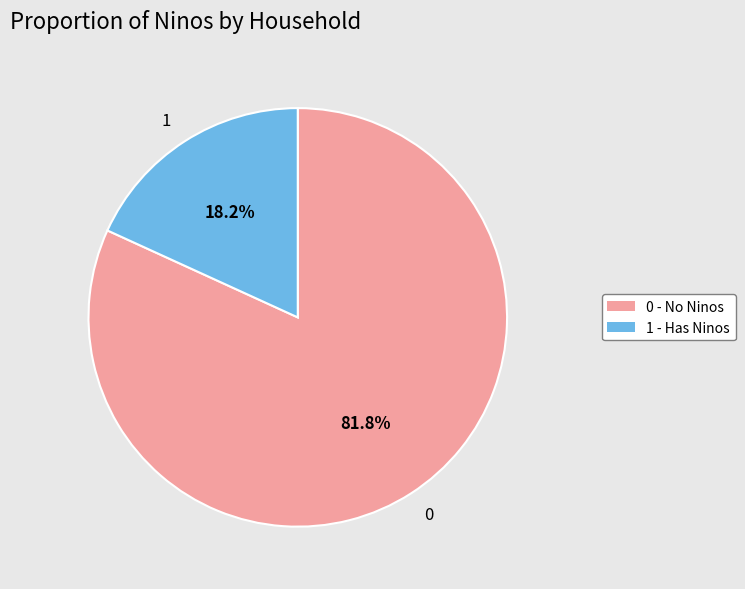

Approximately how many times larger is the value at 0 compared to 1?

4.5